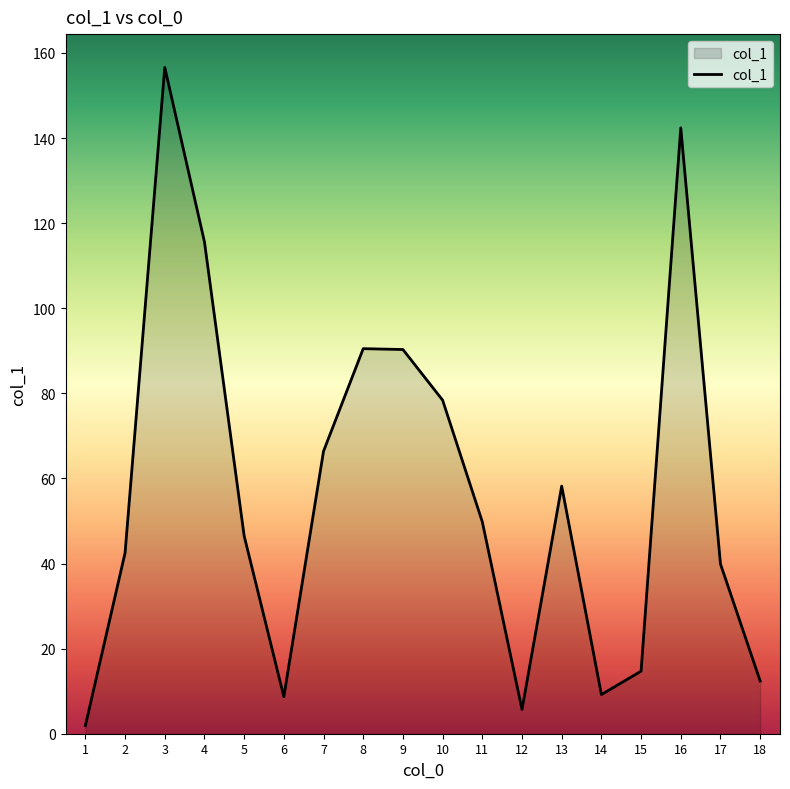

What is the difference between the values at 3 and 1?

154.7